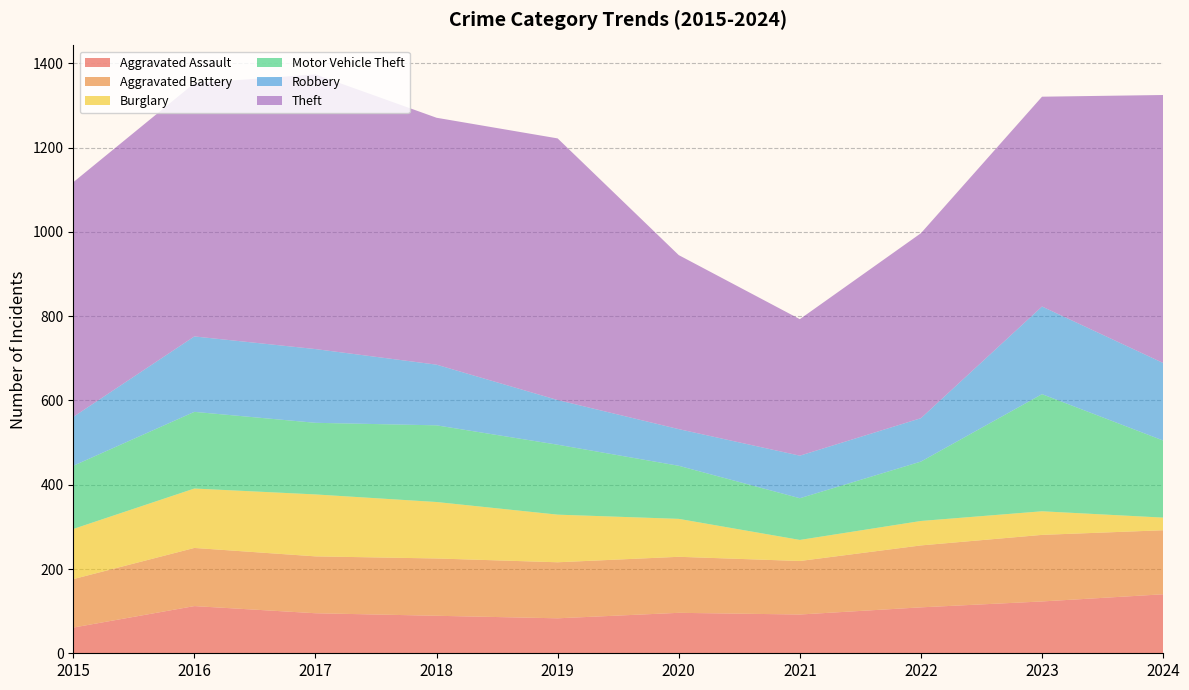

Reading left to right, extract all data points from this chart.

Aggravated Assault: 2015=61	2016=112	2017=95	2018=89	2019=83	2020=96	2021=92	2022=109	2023=123	2024=140
Aggravated Battery: 2015=115	2016=138	2017=135	2018=136	2019=133	2020=133	2021=127	2022=147	2023=158	2024=152
Burglary: 2015=119	2016=141	2017=147	2018=134	2019=113	2020=90	2021=50	2022=58	2023=56	2024=30
Motor Vehicle Theft: 2015=150	2016=182	2017=170	2018=182	2019=166	2020=126	2021=99	2022=141	2023=278	2024=183
Robbery: 2015=116	2016=179	2017=175	2018=144	2019=106	2020=87	2021=101	2022=103	2023=208	2024=184
Theft: 2015=557	2016=601	2017=652	2018=586	2019=621	2020=413	2021=324	2022=439	2023=498	2024=636